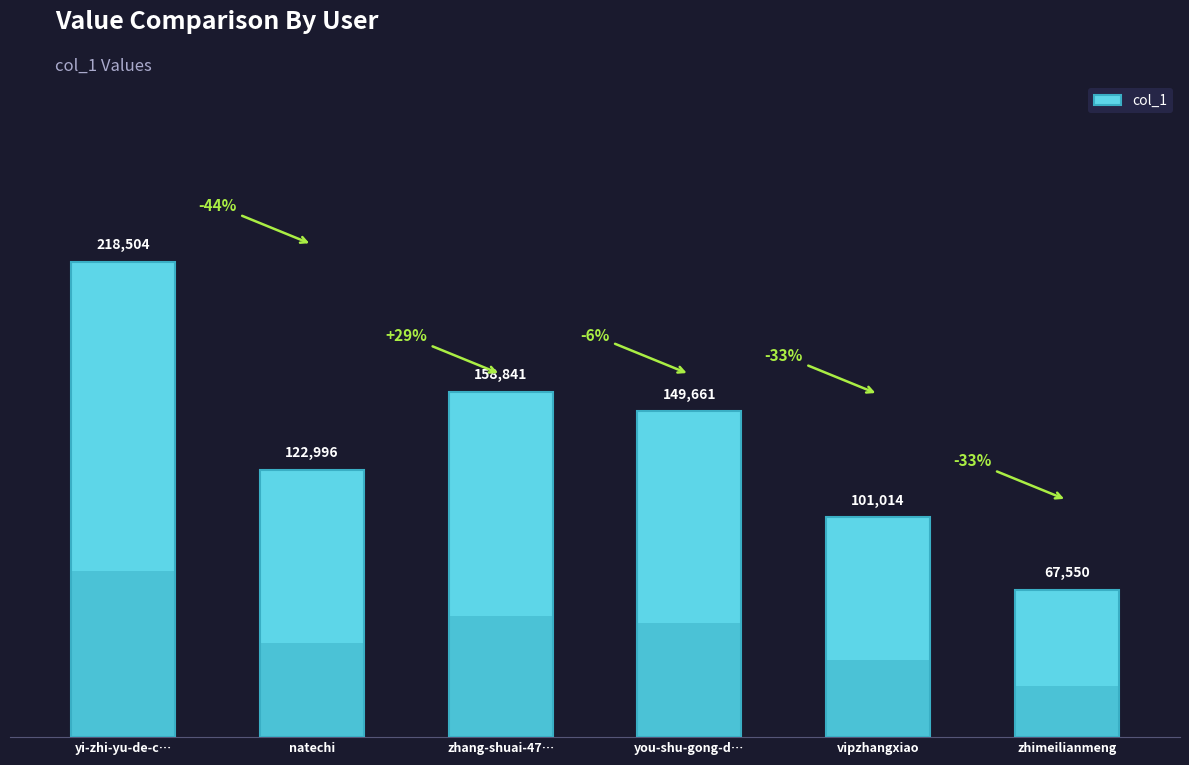

Rank the categories by value from highest to lowest.

yi-zhi-yu-de-c…, zhang-shuai-47…, you-shu-gong-d…, natechi, vipzhangxiao, zhimeilianmeng